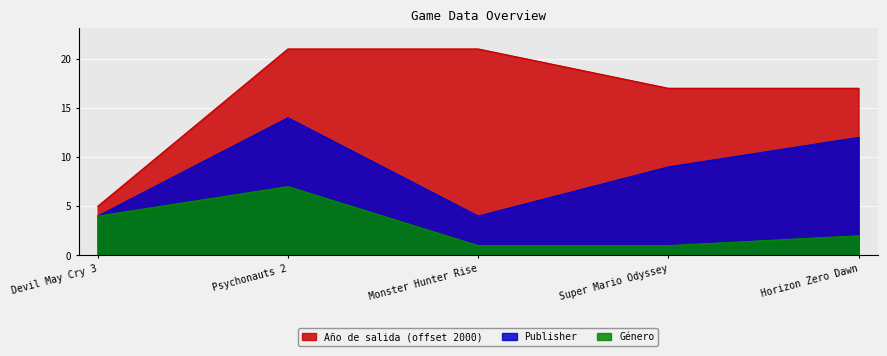

What is the label of the 5th point from the right?

Devil May Cry 3